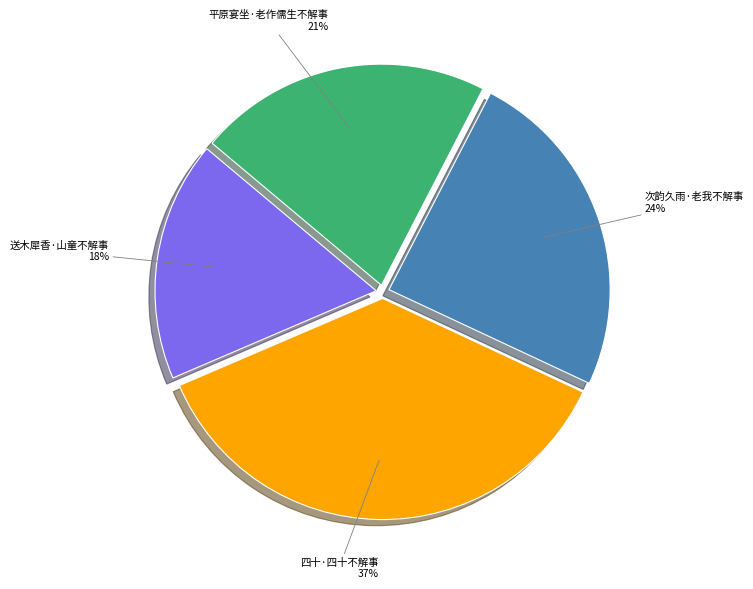

To the nearest percent, what is the average slice percentage?

25%